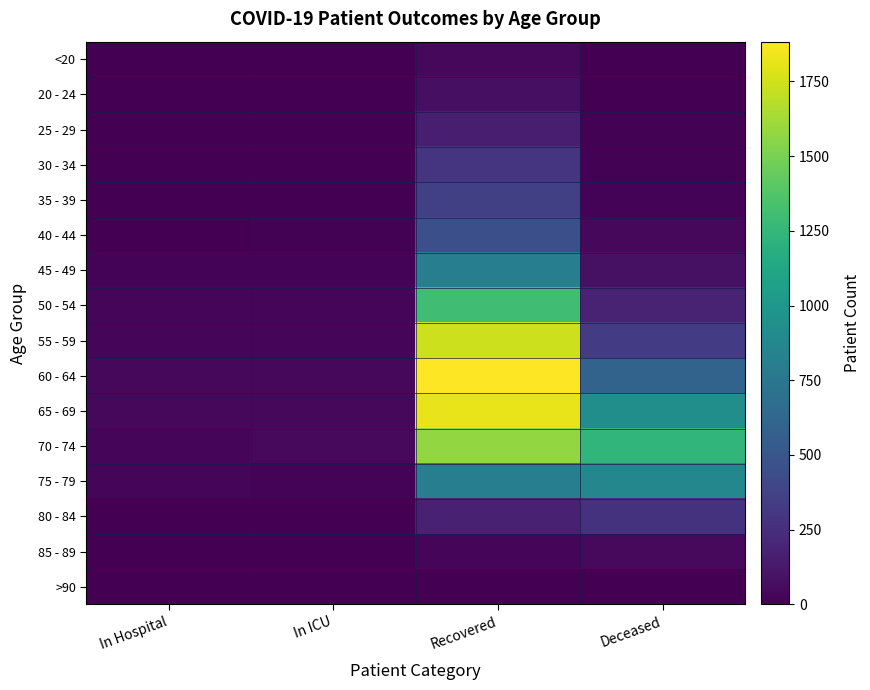

Reading left to right, what are all the values shown in this chart?

<20: In Hospital=1	In ICU=2	Recovered=37	Deceased=5
20 - 24: In Hospital=2	In ICU=3	Recovered=80	Deceased=0
25 - 29: In Hospital=4	In ICU=3	Recovered=159	Deceased=10
30 - 34: In Hospital=3	In ICU=3	Recovered=289	Deceased=11
35 - 39: In Hospital=7	In ICU=5	Recovered=360	Deceased=21
40 - 44: In Hospital=4	In ICU=11	Recovered=457	Deceased=40
45 - 49: In Hospital=19	In ICU=18	Recovered=809	Deceased=86
50 - 54: In Hospital=30	In ICU=29	Recovered=1302	Deceased=189
55 - 59: In Hospital=36	In ICU=34	Recovered=1737	Deceased=337
60 - 64: In Hospital=38	In ICU=44	Recovered=1883	Deceased=600
65 - 69: In Hospital=42	In ICU=43	Recovered=1821	Deceased=932
70 - 74: In Hospital=26	In ICU=45	Recovered=1576	Deceased=1243
75 - 79: In Hospital=24	In ICU=19	Recovered=806	Deceased=872
80 - 84: In Hospital=6	In ICU=3	Recovered=176	Deceased=273
85 - 89: In Hospital=0	In ICU=1	Recovered=27	Deceased=46
>90: In Hospital=0	In ICU=0	Recovered=4	Deceased=3